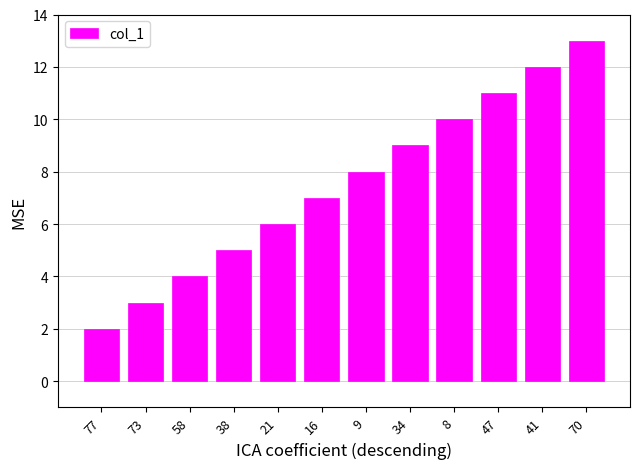

Which category has the highest value across all series?

70